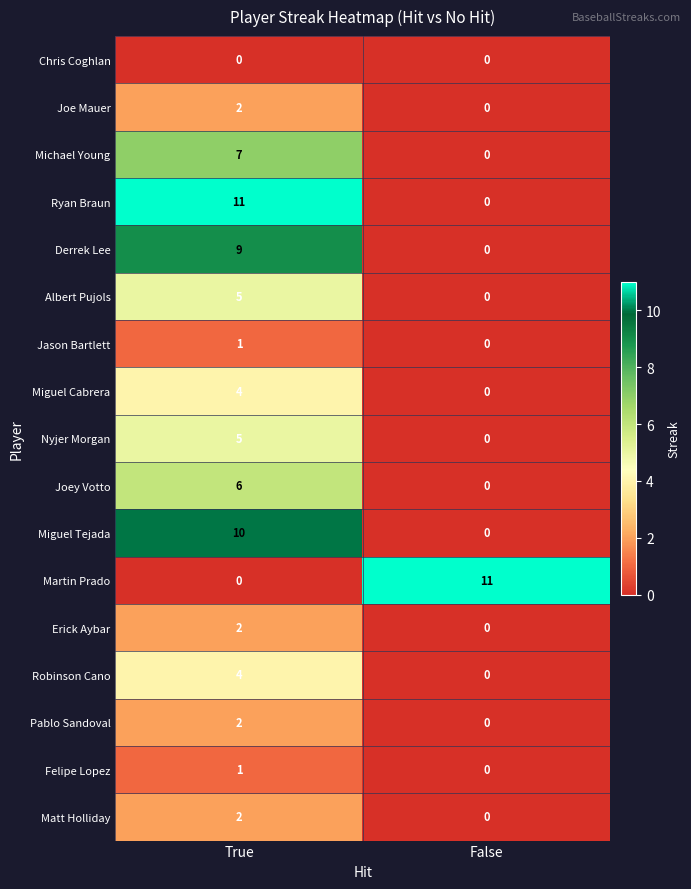

What is the average value of the Miguel Tejada series?

5